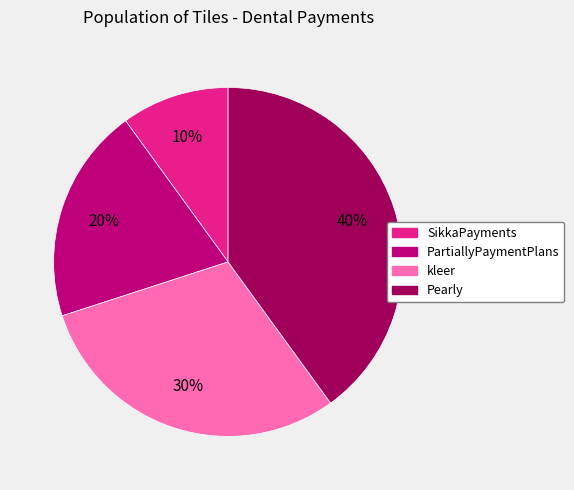

Approximately how many times larger is the value at kleer compared to SikkaPayments?

3.0